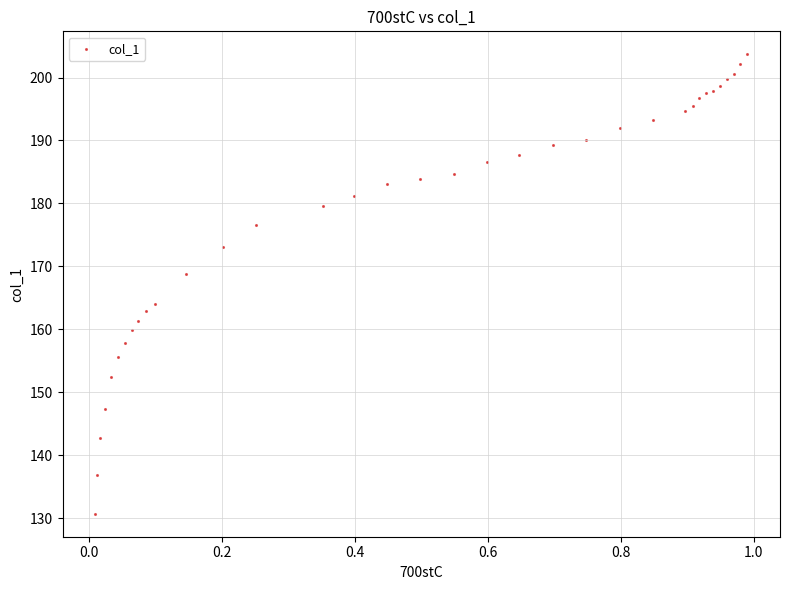

What Y value in the scatter plot is closest to 167?

168.8